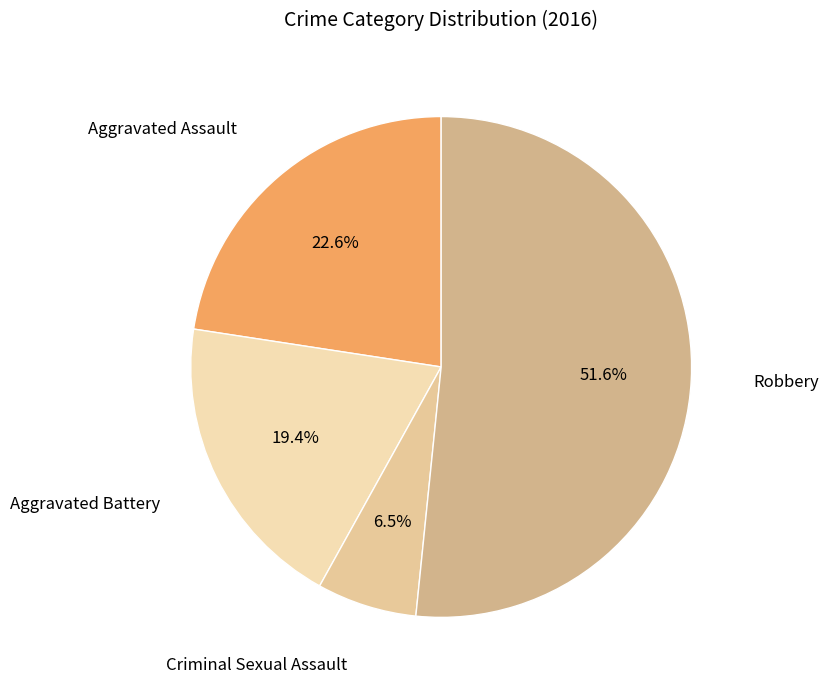

The Criminal Sexual Assault slice represents 6% of the pie. True or false?

True